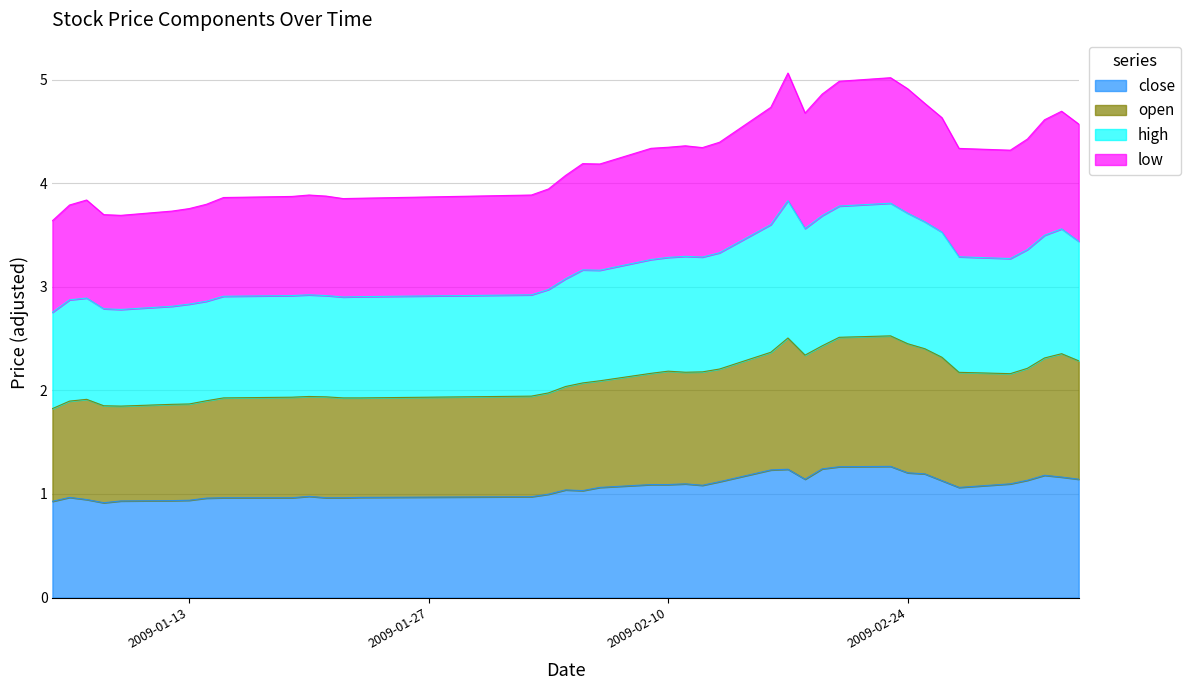

Rank the series by their maximum value, from lowest to highest.

close, open, high, low